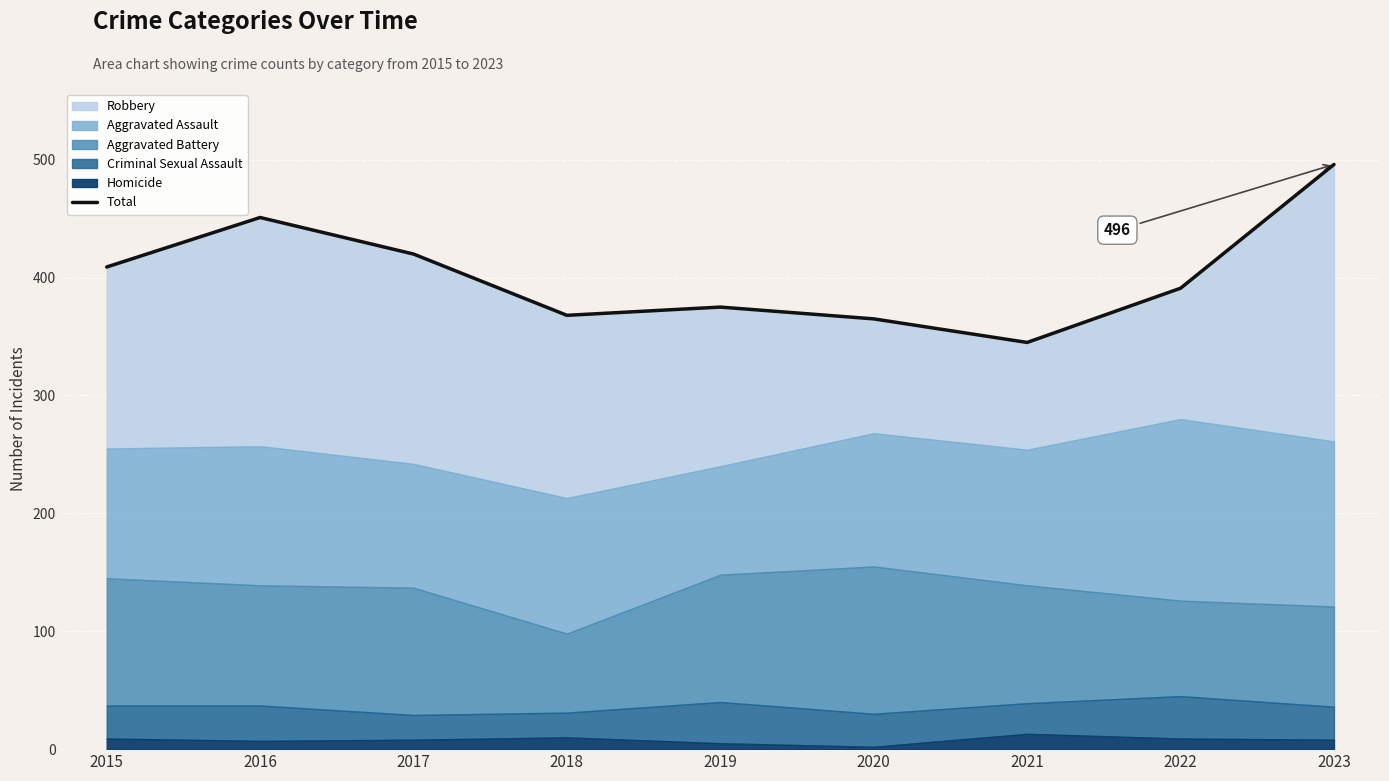

Reading left to right, list all the values displayed in this chart.

409	451	420	368	375	365	345	391	496